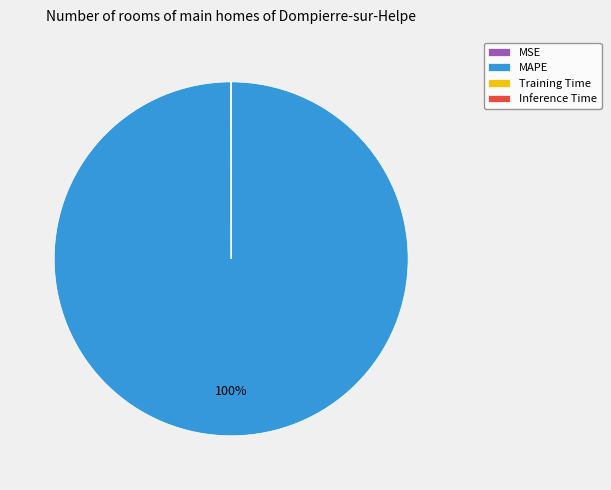

To the nearest percent, what is the average slice percentage?

25%